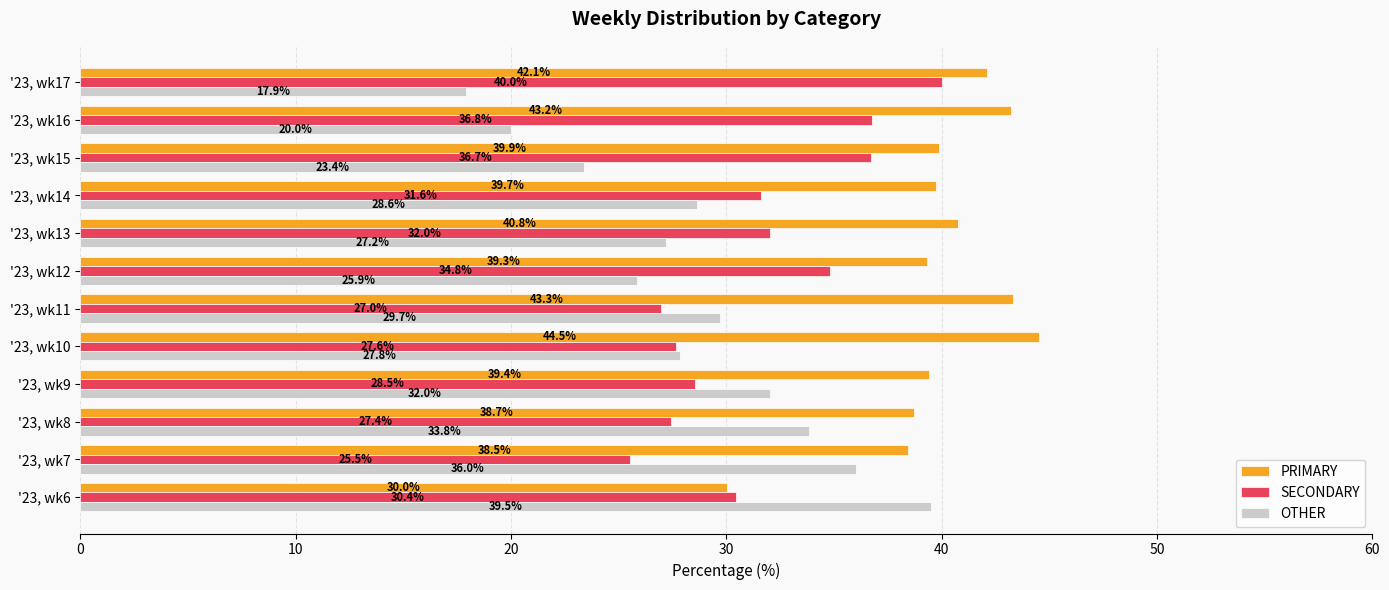

What value does the PRIMARY series have at '23, wk13?

40.8